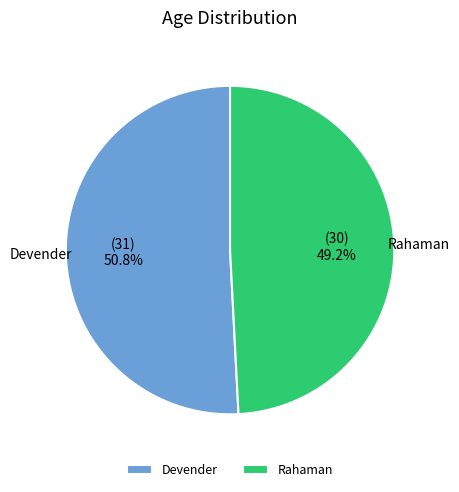

What is the total percentage of Devender and Rahaman?

100.0%